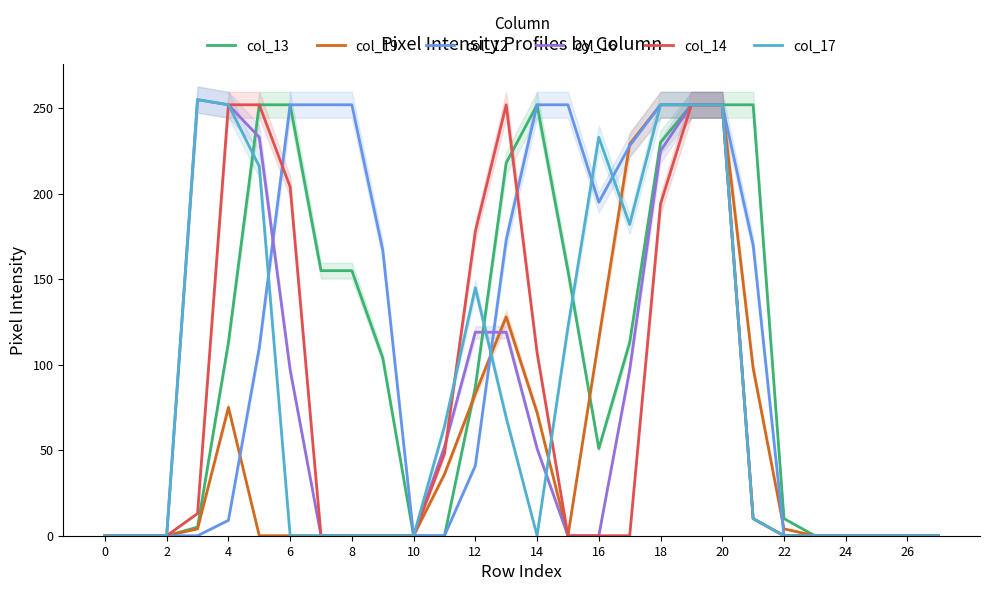

How many lines are shown in the chart?

6